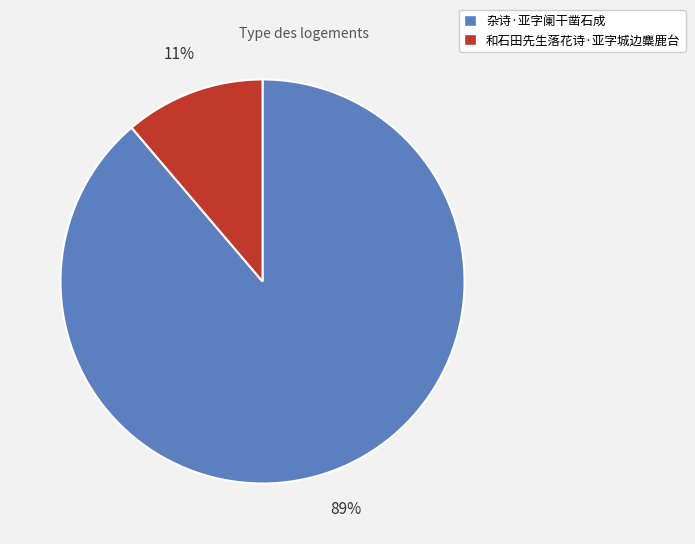

What is the smallest slice in the pie chart?

和石田先生落花诗·亚字城边麋鹿台